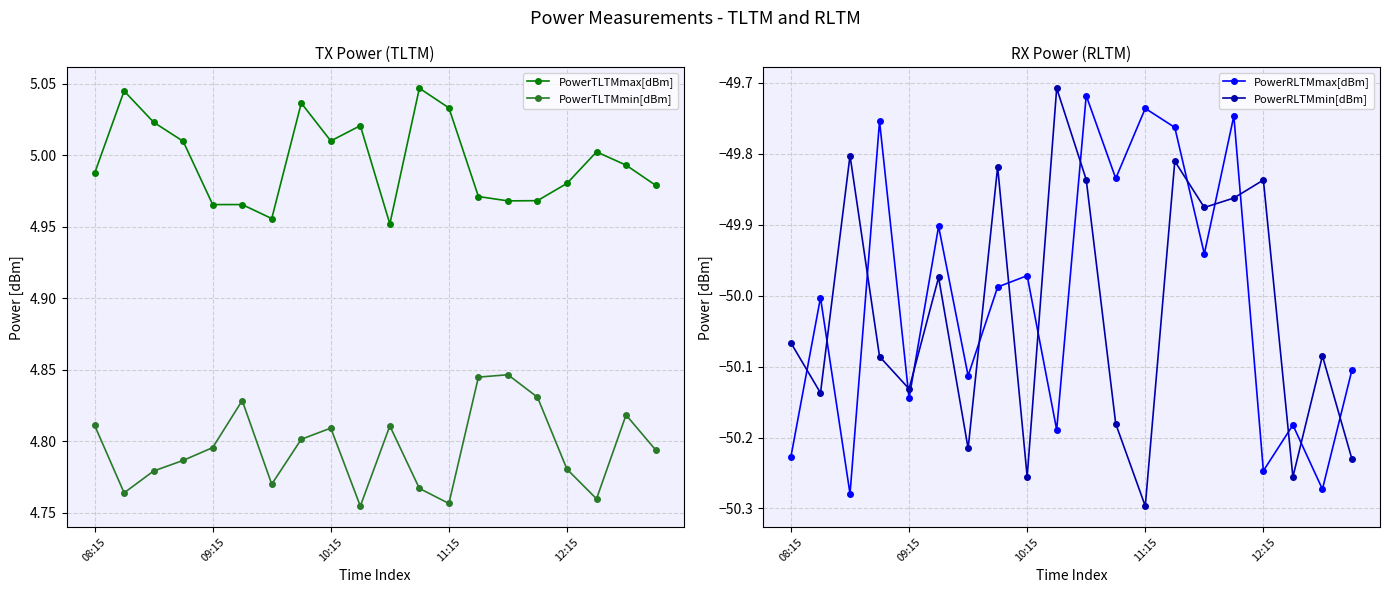

How many interior local peaks does the PowerTLTMmax[dBm] series have?

5